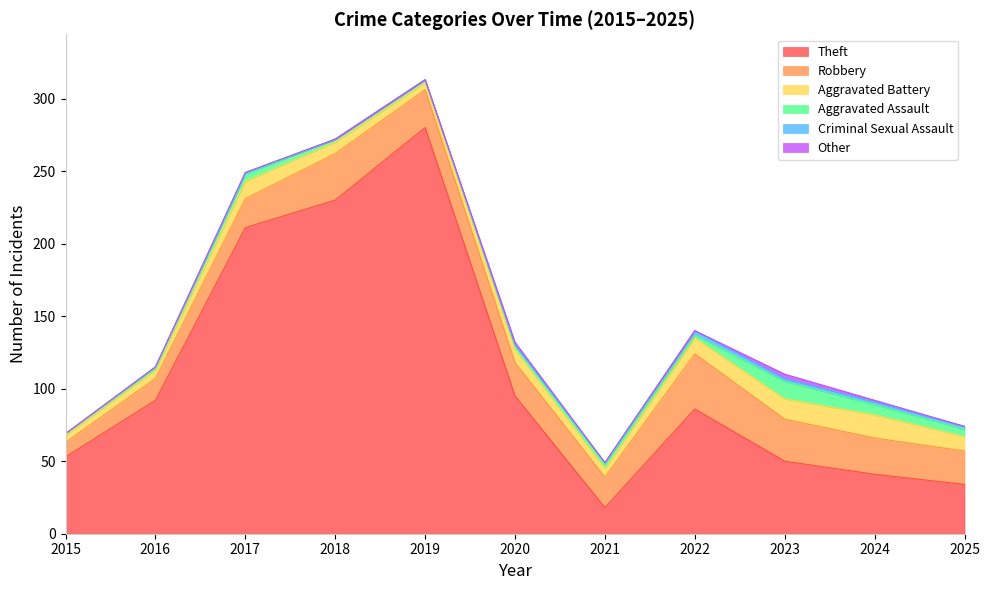

Between 2024 and 2016, which is larger?

2016